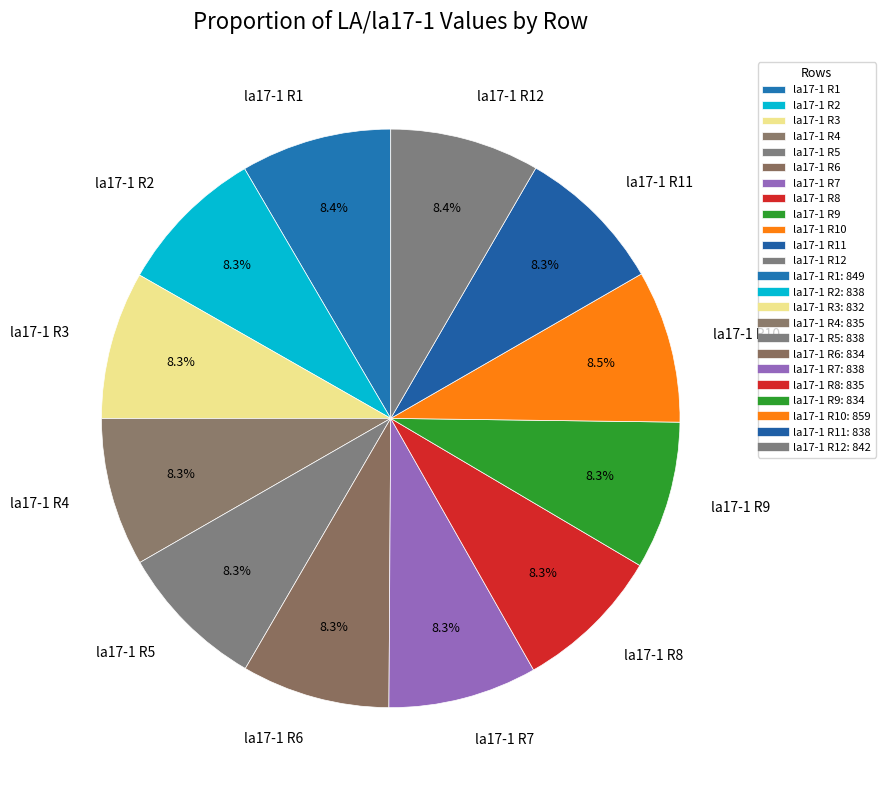

Does any single category account for the majority?

No